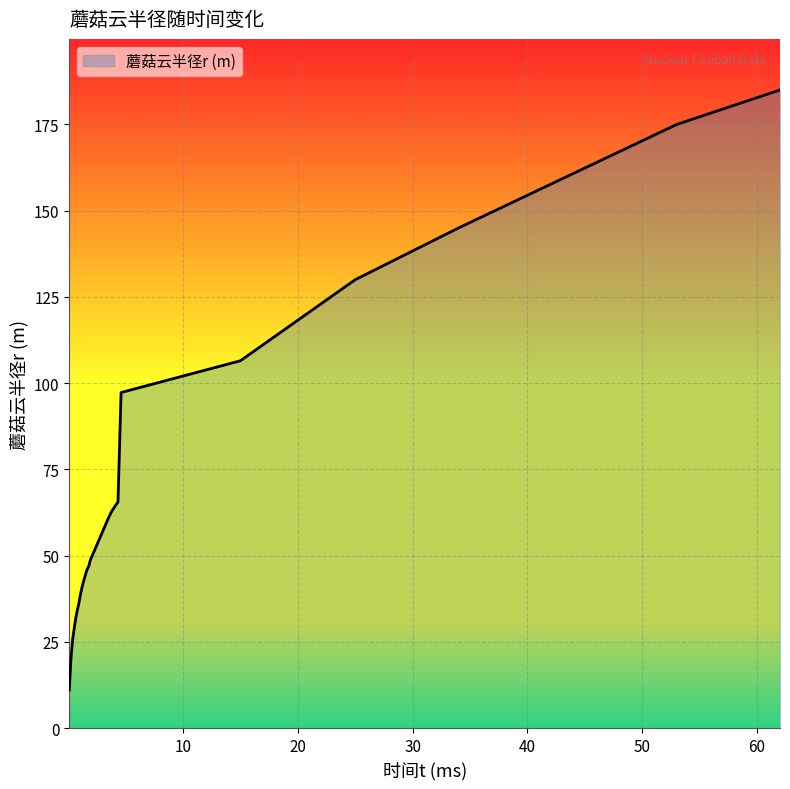

Reading left to right, transcribe all the data shown in this chart.

11.1	19.9	25.4	28.8	31.9	34.2	36.3	38.9	41.0	42.8	44.4	46.0	46.9	48.7	59.0	61.1	62.9	64.3	65.6	97.3	106.5	130.0	145.0	175.0	185.0